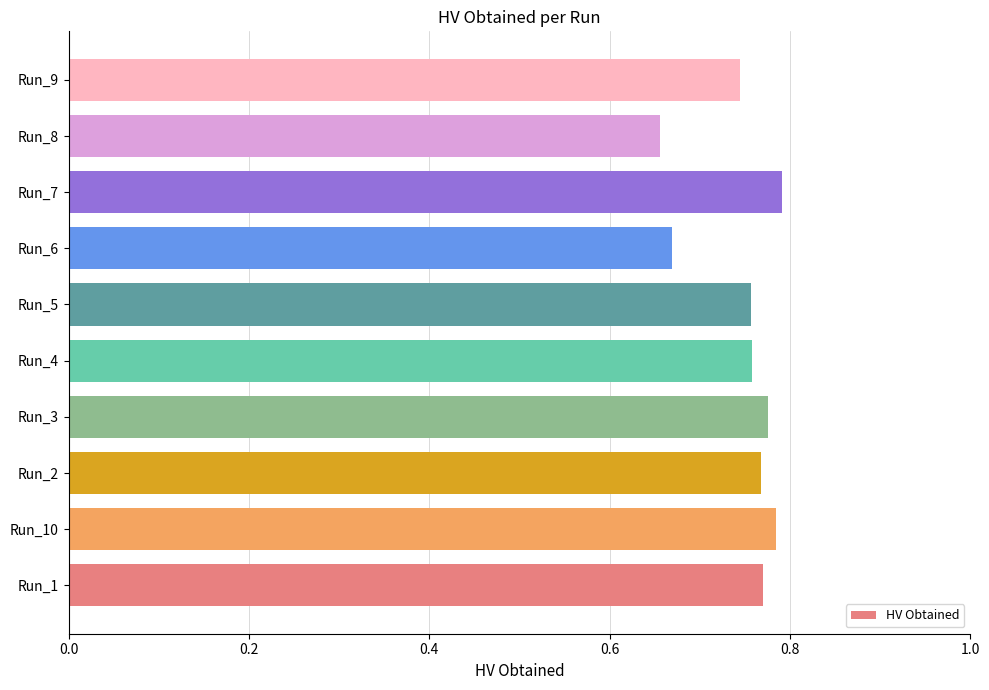

Between Run_6 and Run_3, which is larger?

Run_3